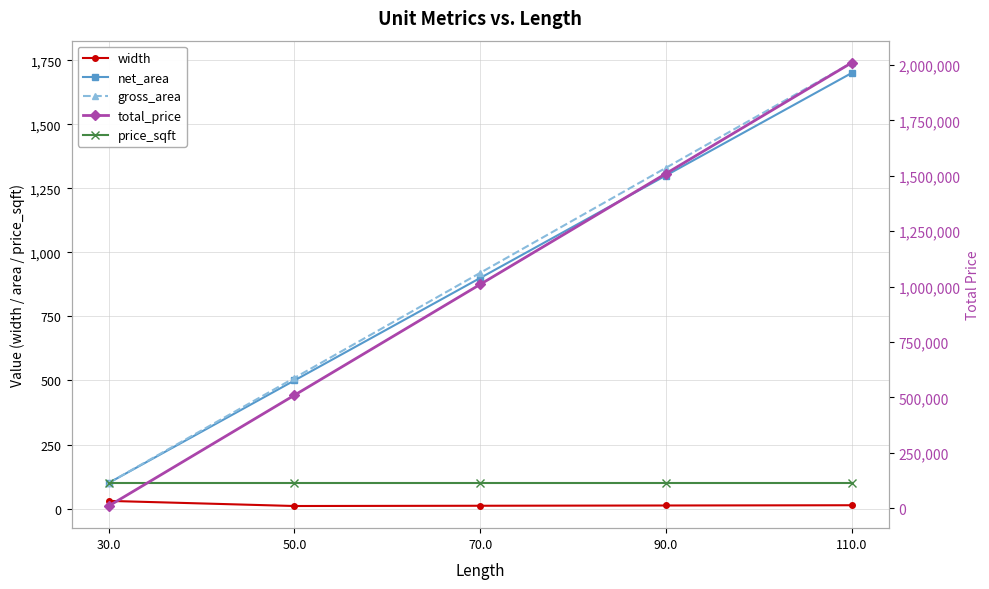

How many interior local valleys does the width series have?

1